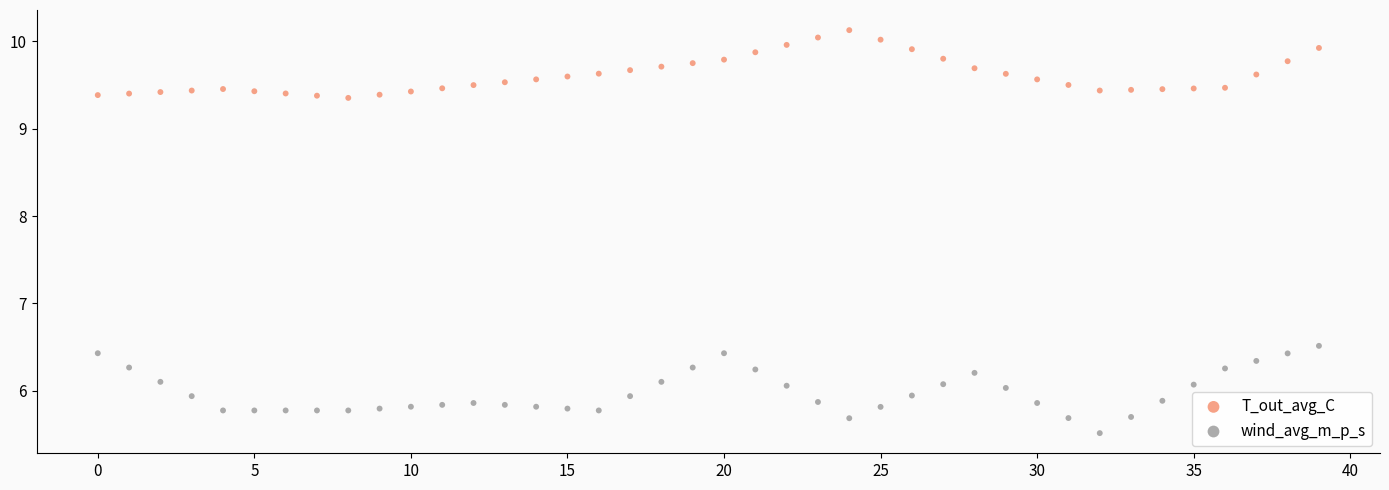

Which series has the largest Y range (max minus min)?

wind_avg_m_p_s